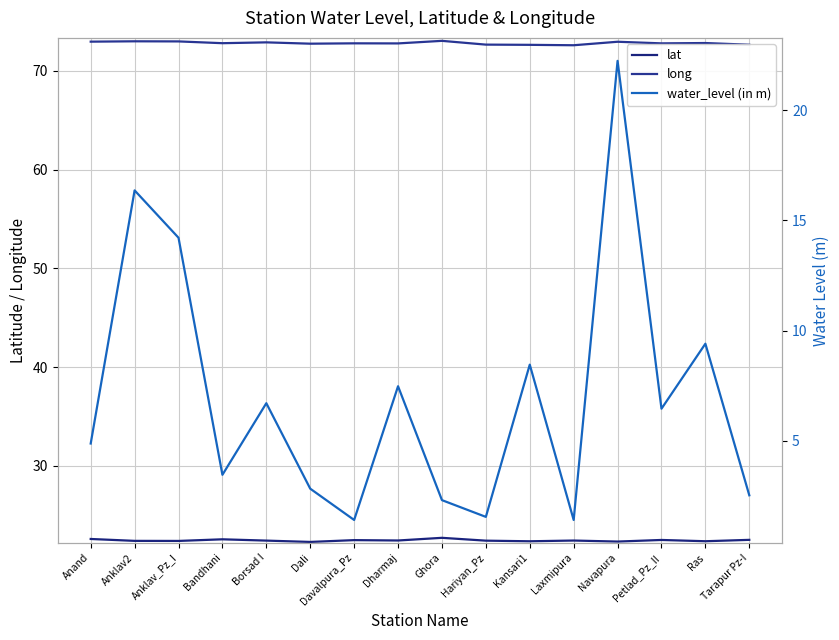

True or false: water_level (in m) and long cross at least once.

False